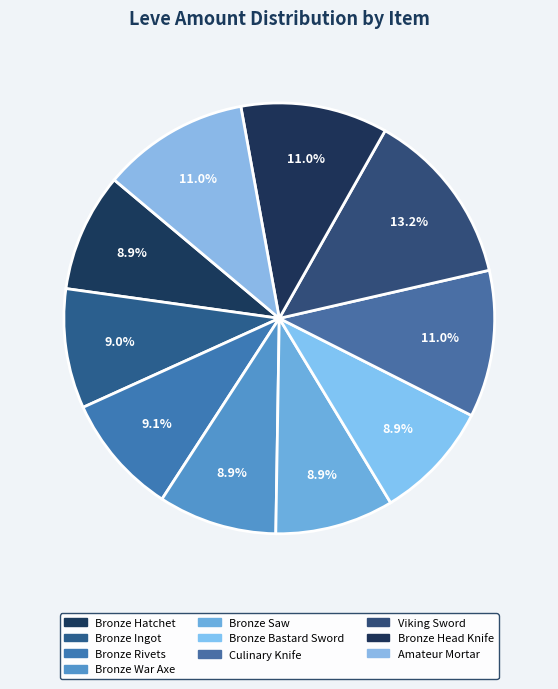

Is there a majority slice in this chart?

No